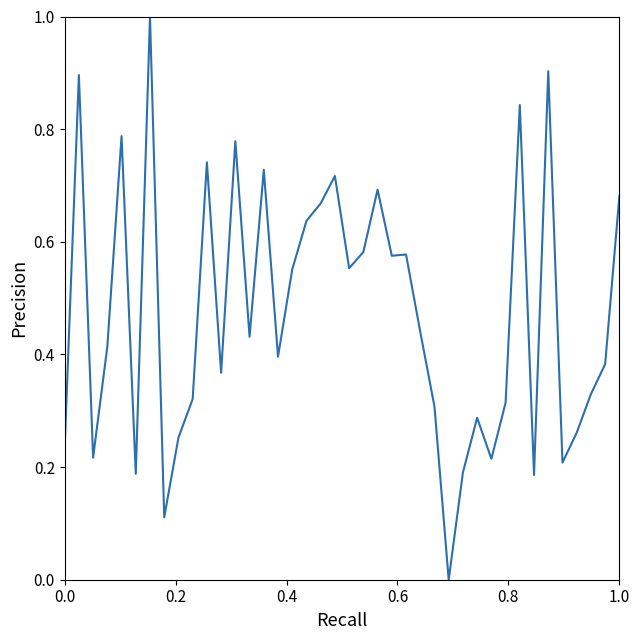

Is this an area chart (filled region under the line)?

No